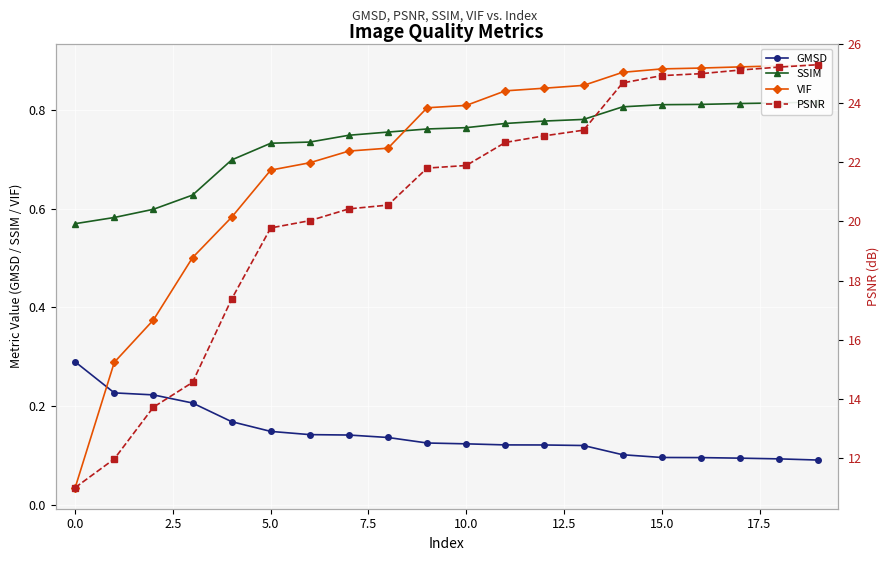

List the series in order of their peak value, lowest first.

GMSD, SSIM, VIF, PSNR